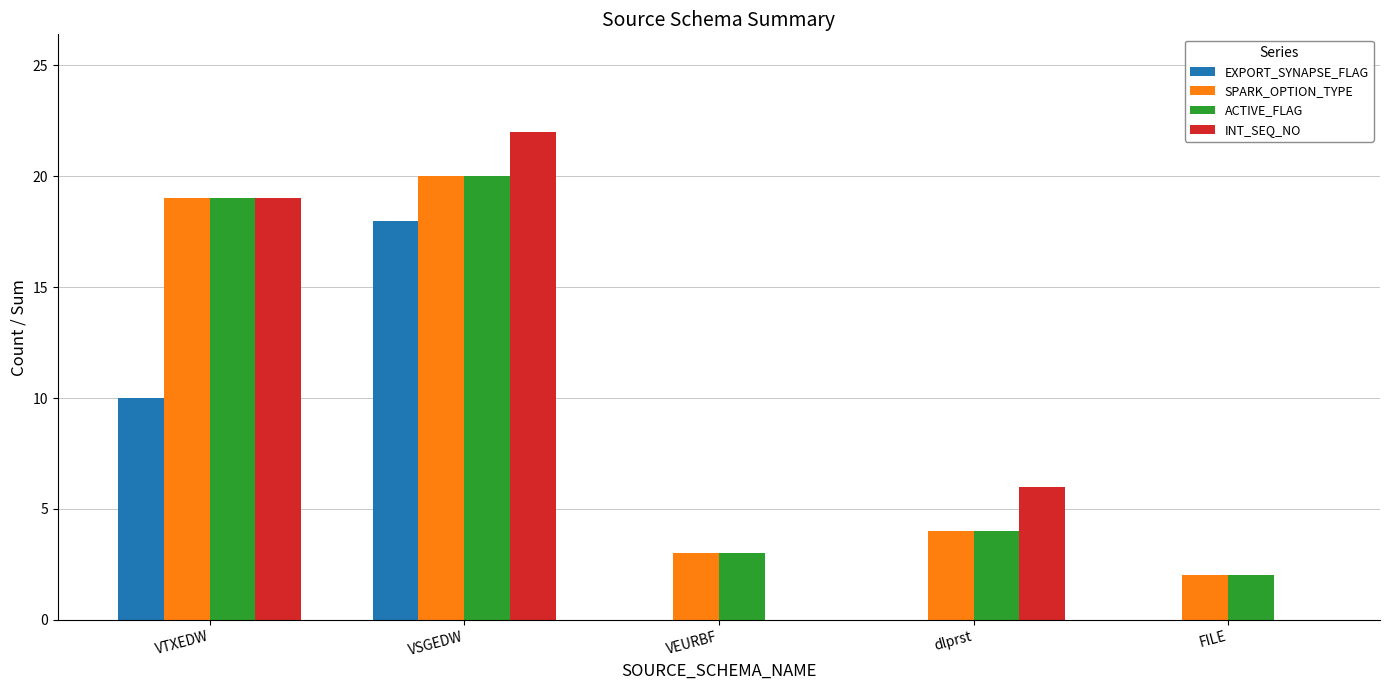

How many groups of bars are there?

5